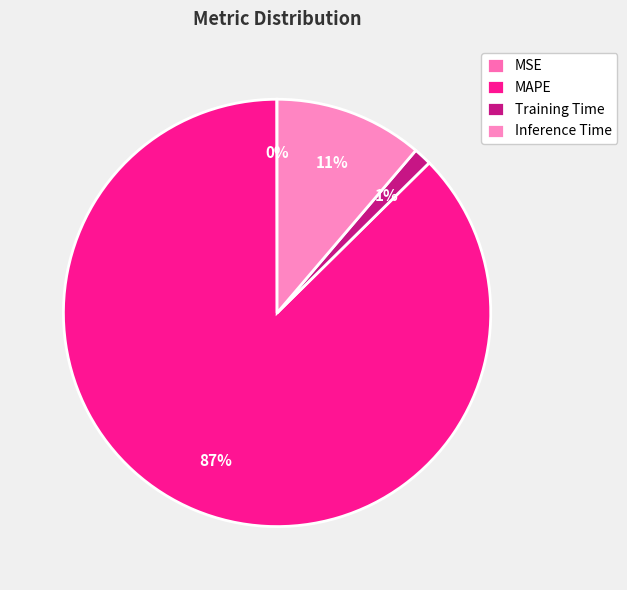

True or false: MSE accounts for 10% of the total.

False